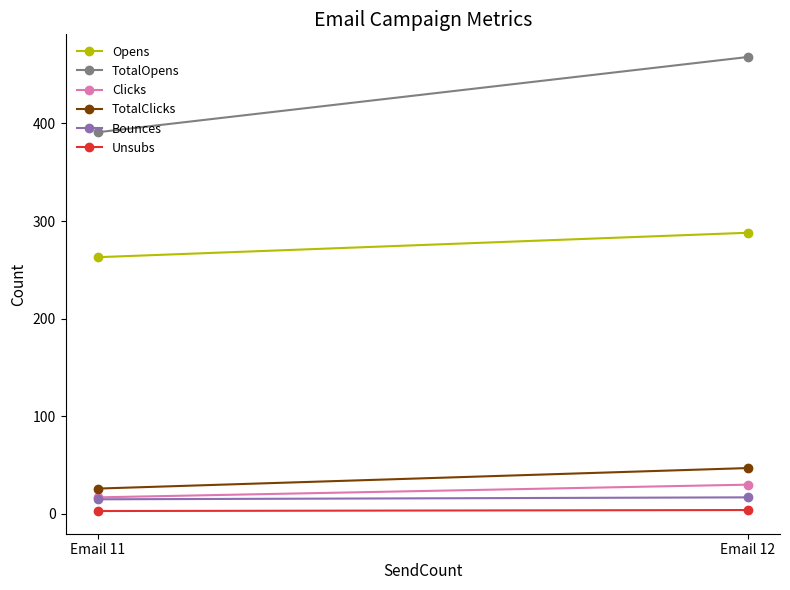

What is the value of the Bounces point at the 2nd from the left?

17